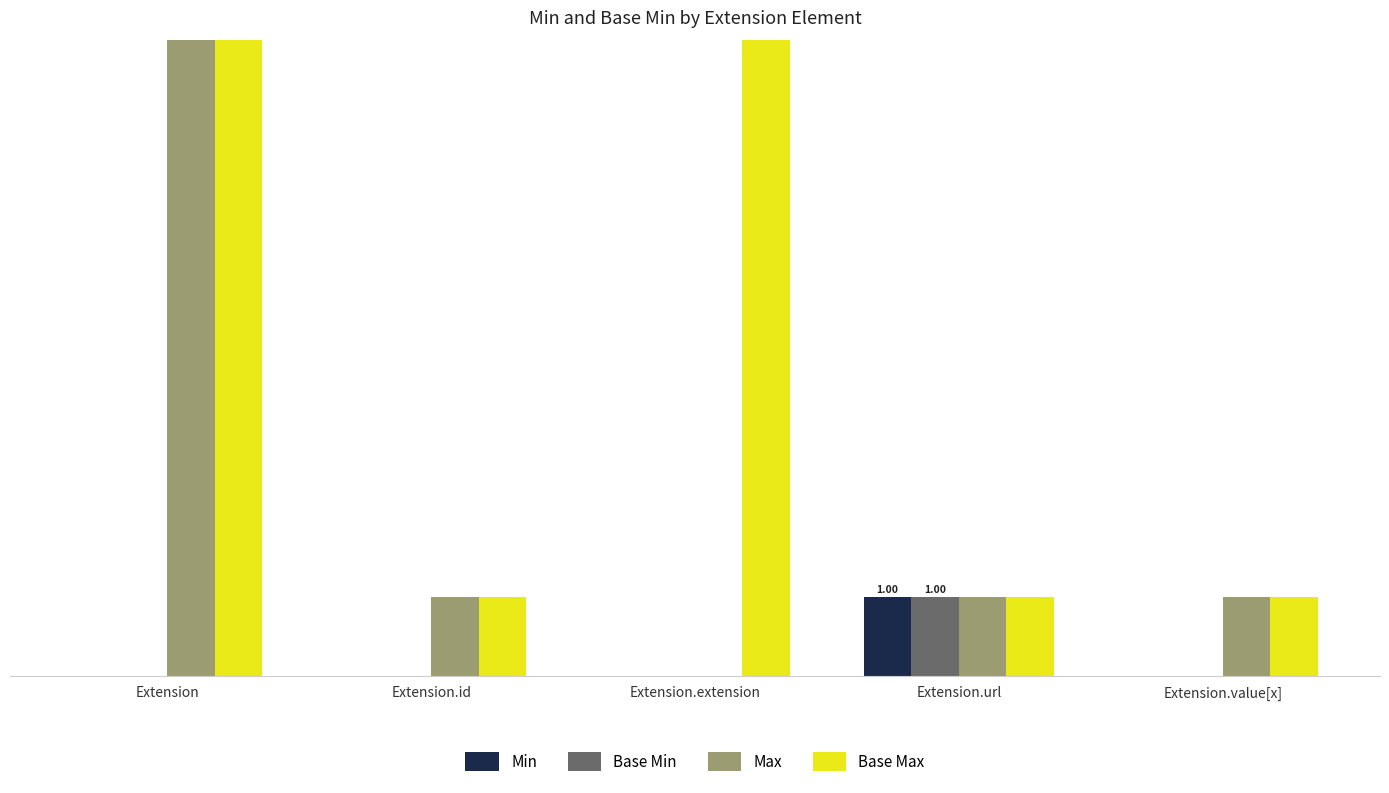

How many positive values does the Min series have?

1